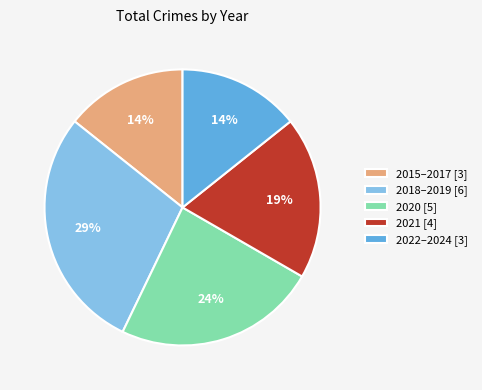

True or false: 2020 [5] accounts for 30% of the total.

False